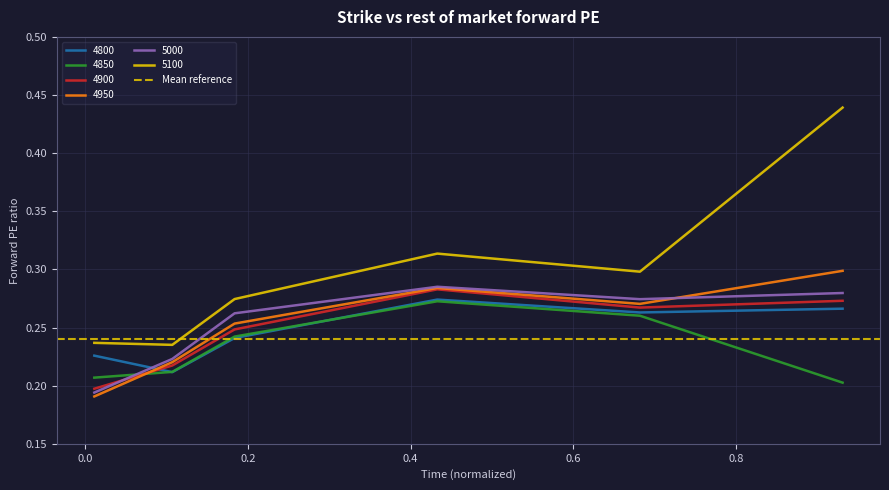

How many distinct data groups are displayed?

6